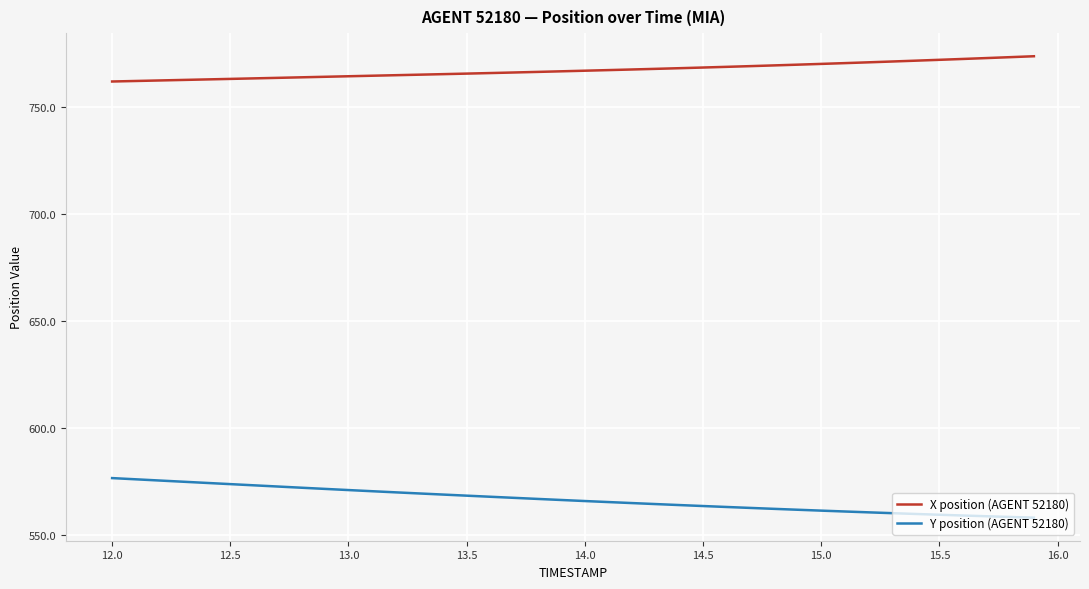

Which series has the largest total across all categories?

X position (AGENT 52180)